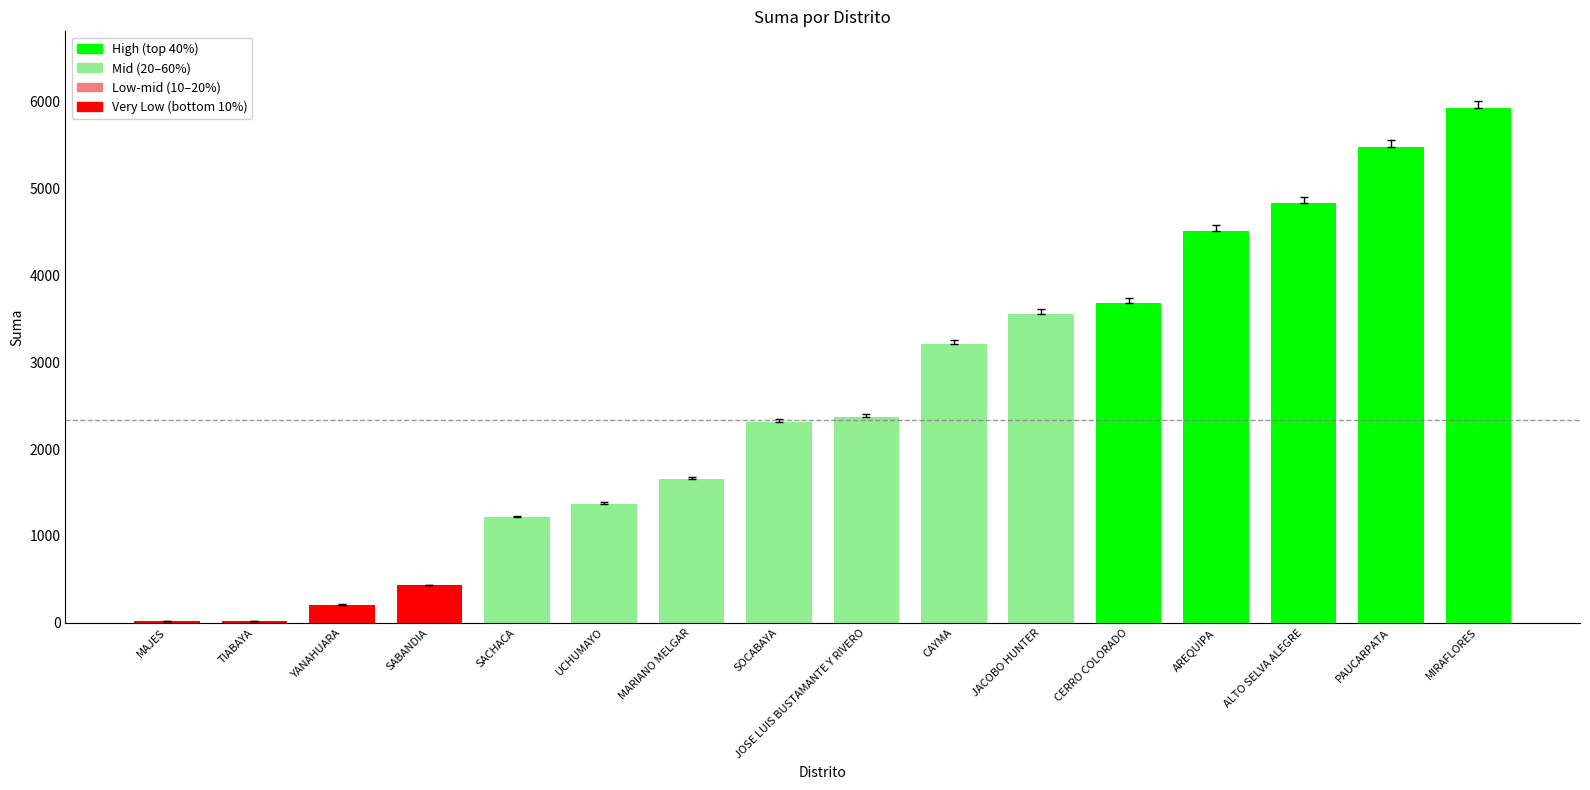

The chart shows a value of 7604.3 at PAUCARPATA. True or false?

False